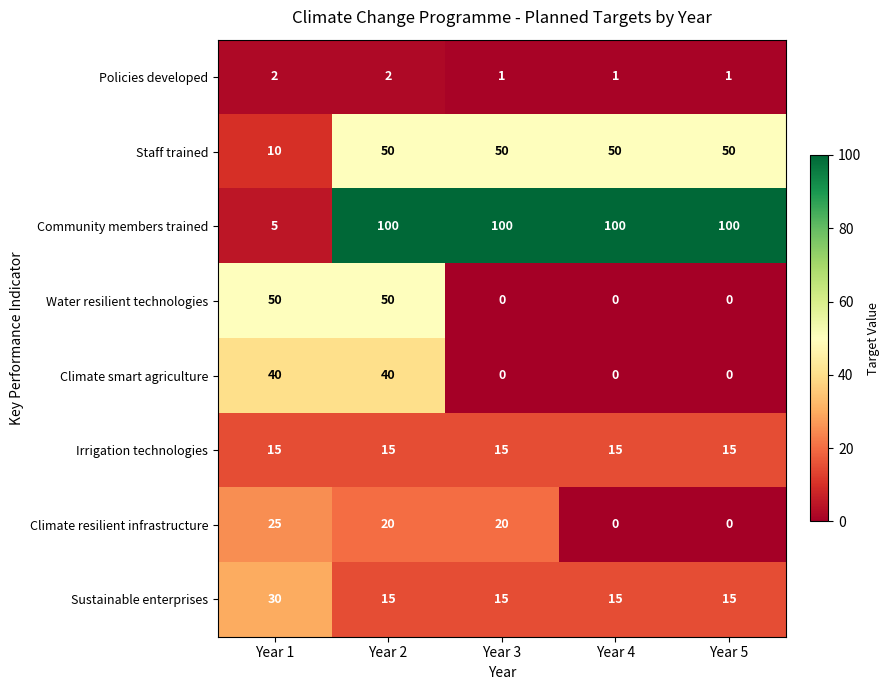

What is the sum of all Irrigation technologies values?

75